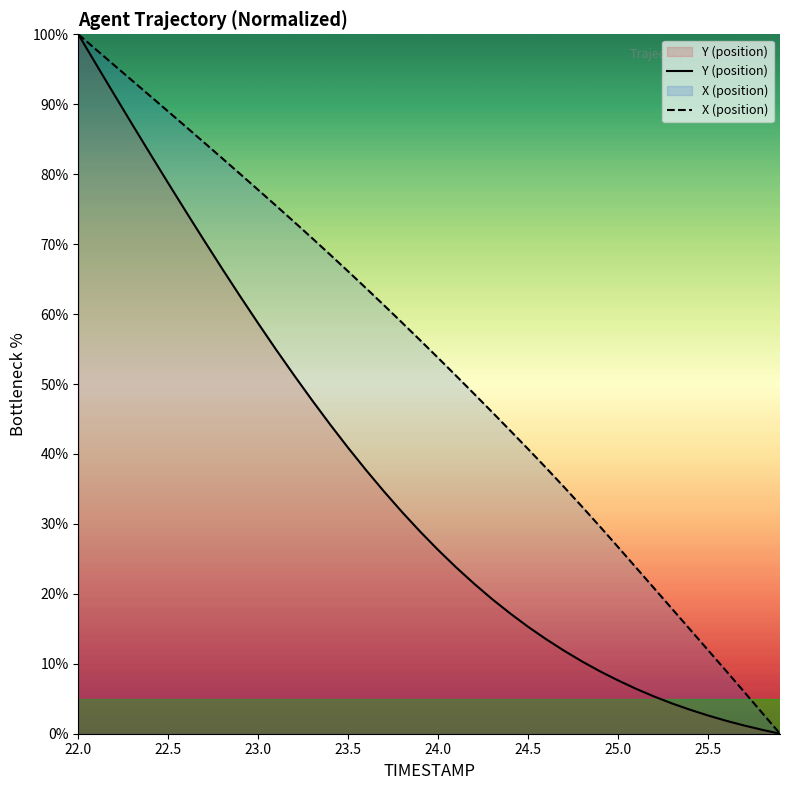

How many positive values does the Y (position) series have?

39